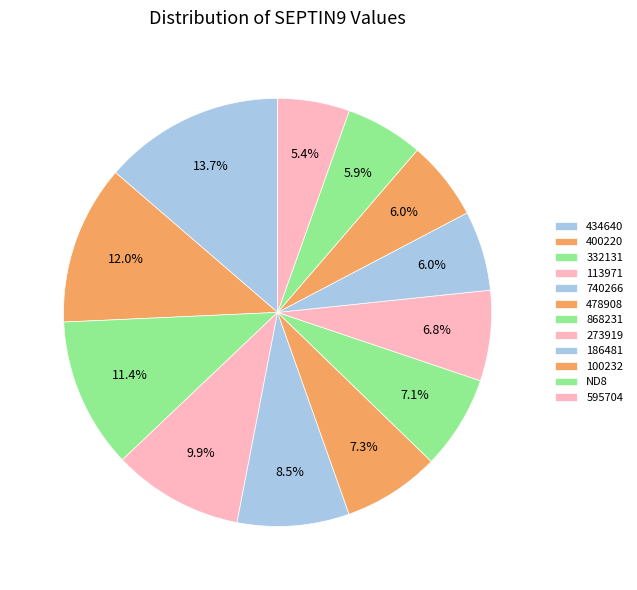

How many segments does this pie chart have?

12